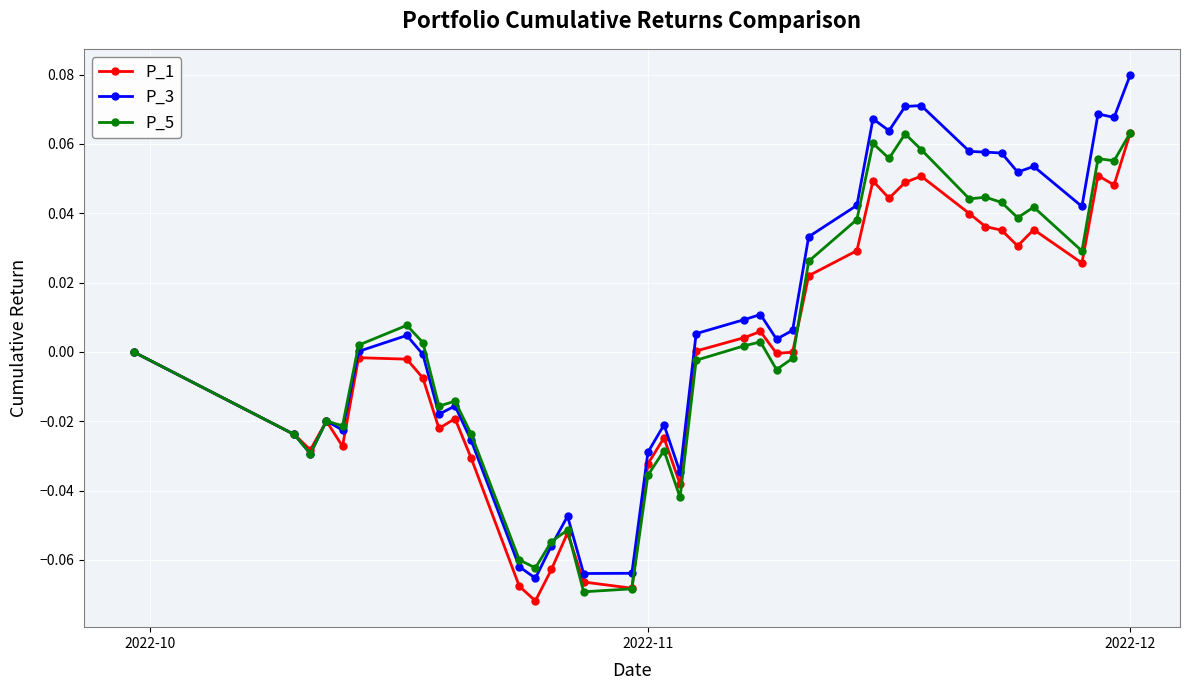

True or false: P_3 has more than 0 points higher than both neighbors.

True